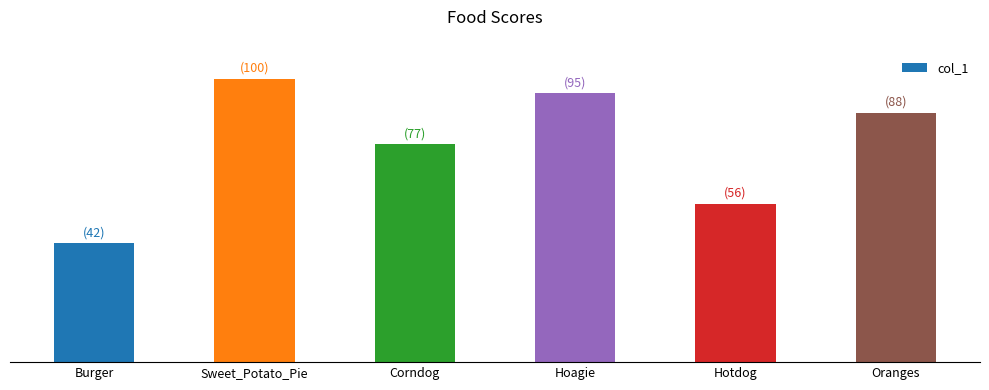

Which has a higher value, Sweet_Potato_Pie or Burger?

Sweet_Potato_Pie